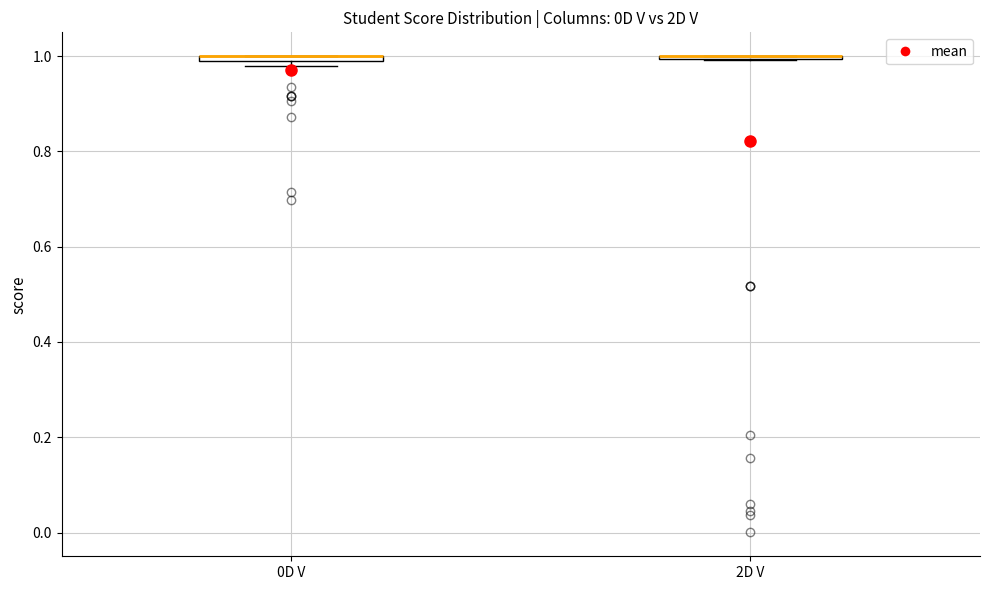

Where is the lower edge of the box for 0D V on the y-axis? The values are not printed on the chart, so give them approximately, as read against the axis.

0.98